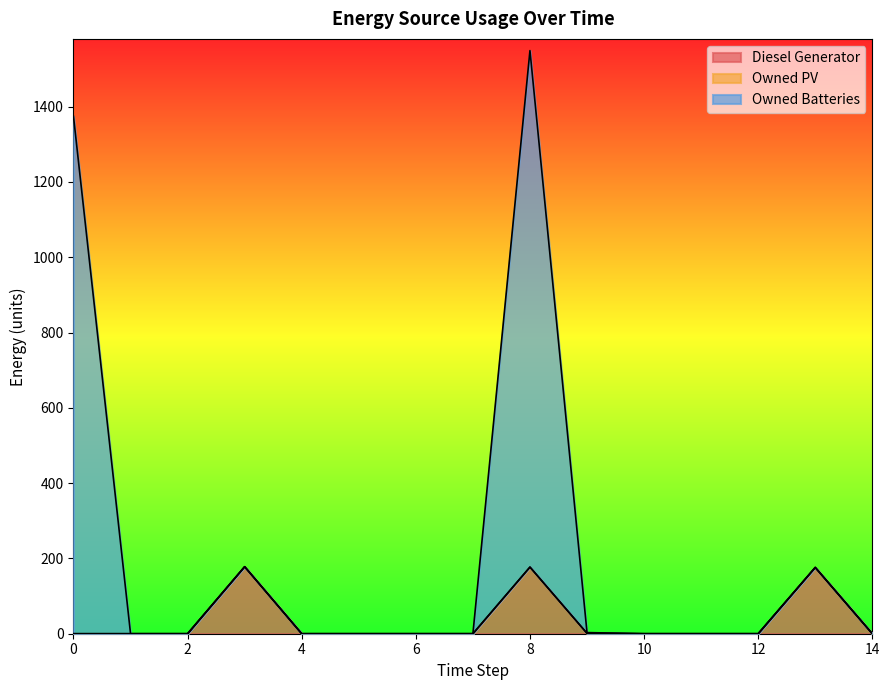

Which series has the largest total across all categories?

Owned Batteries